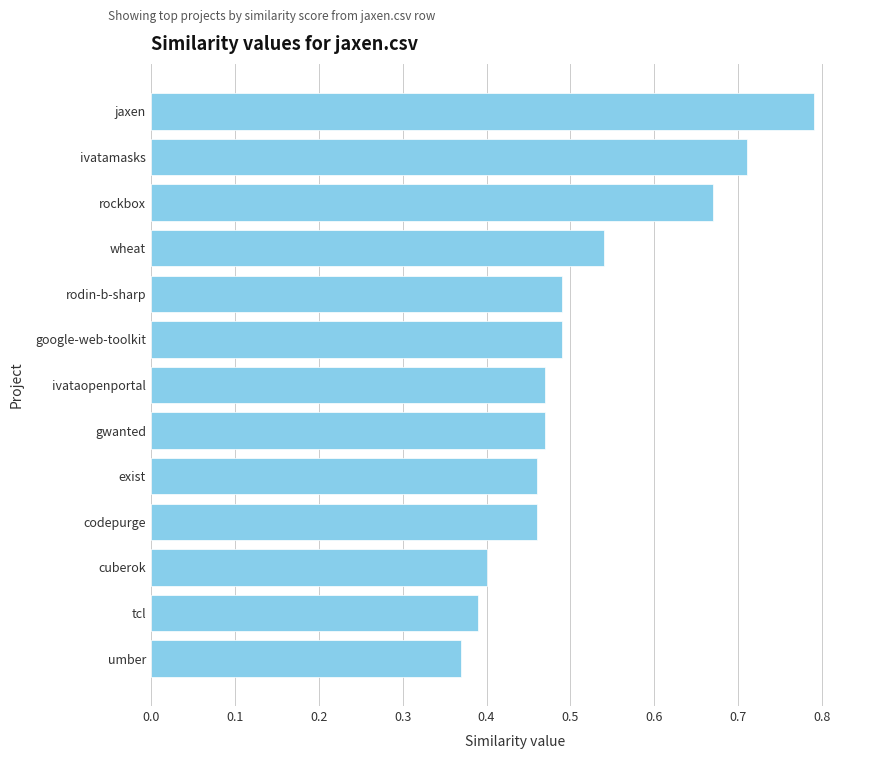

True or false: the data shows 0.2 at rodin-b-sharp.

False